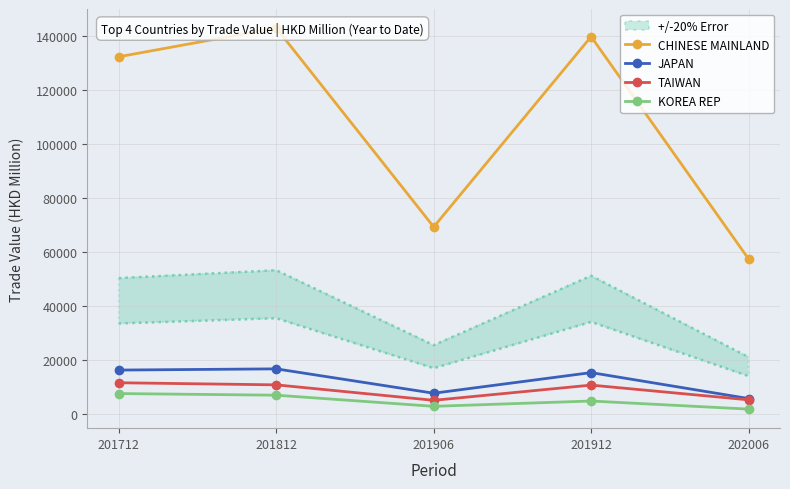

What is the lowest value of the JAPAN series?

5785.3